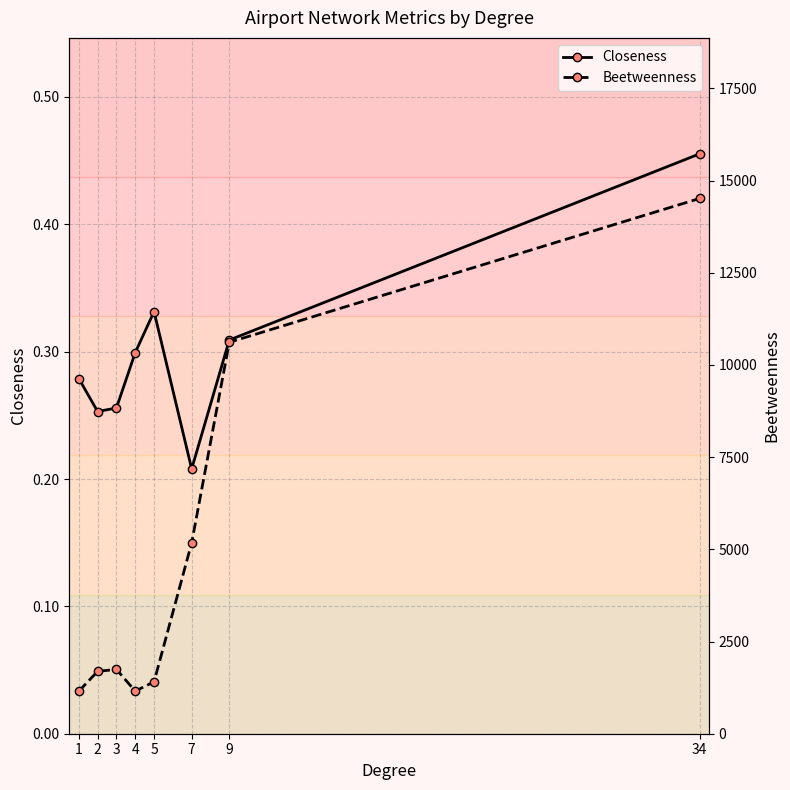

The value of Closeness at 1 is 0.3. True or false?

True